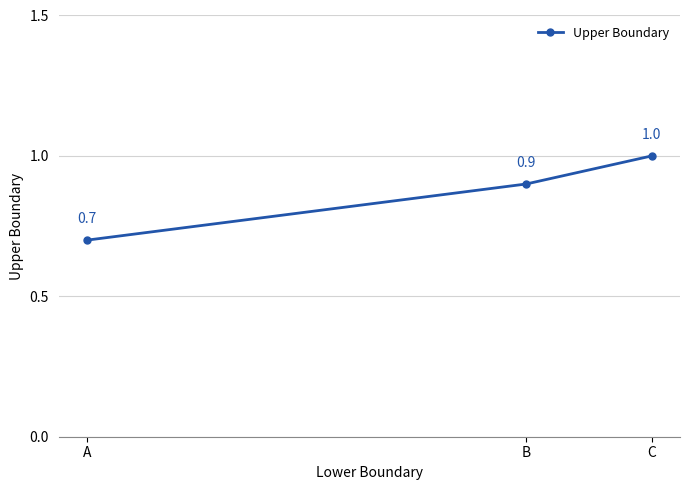

What is the ratio of the value at B to the value at C?

0.9